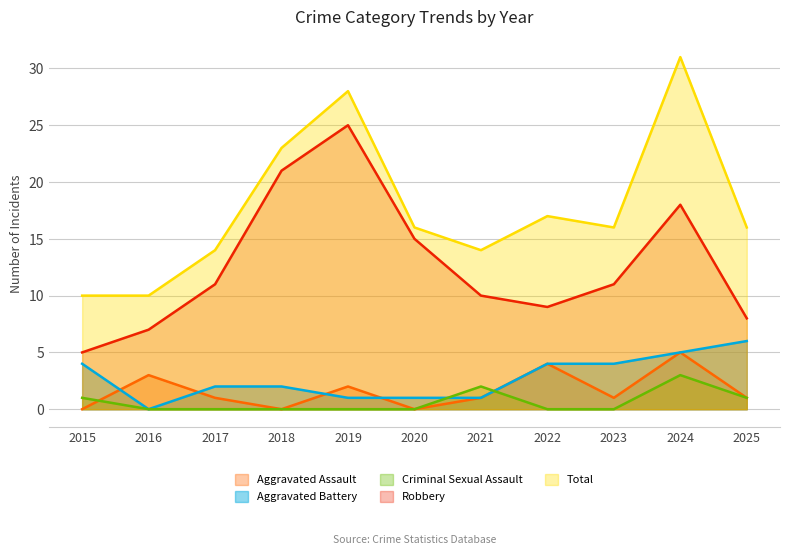

What are all the series names shown in the legend?

Aggravated Assault, Aggravated Battery, Criminal Sexual Assault, Robbery, Total